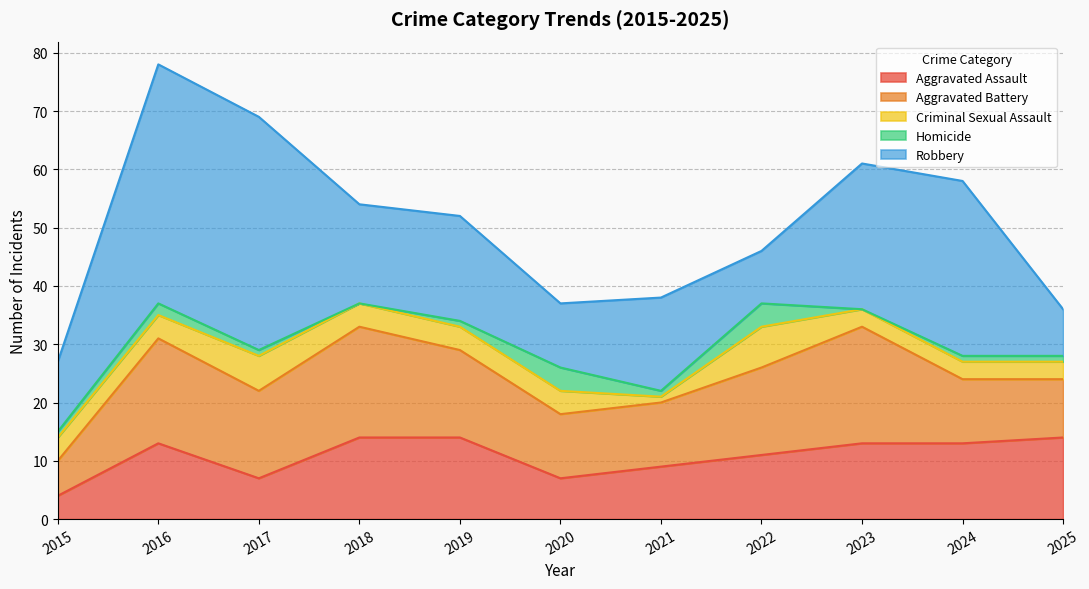

Which has a higher value, 2021 or 2023?

2023